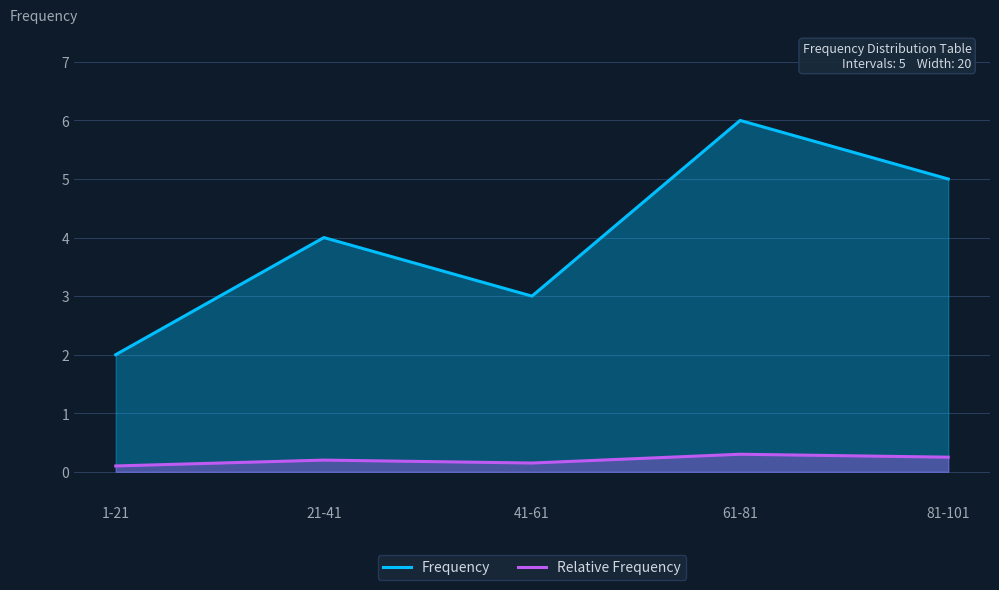

Which series has the largest total across all categories?

Frequency